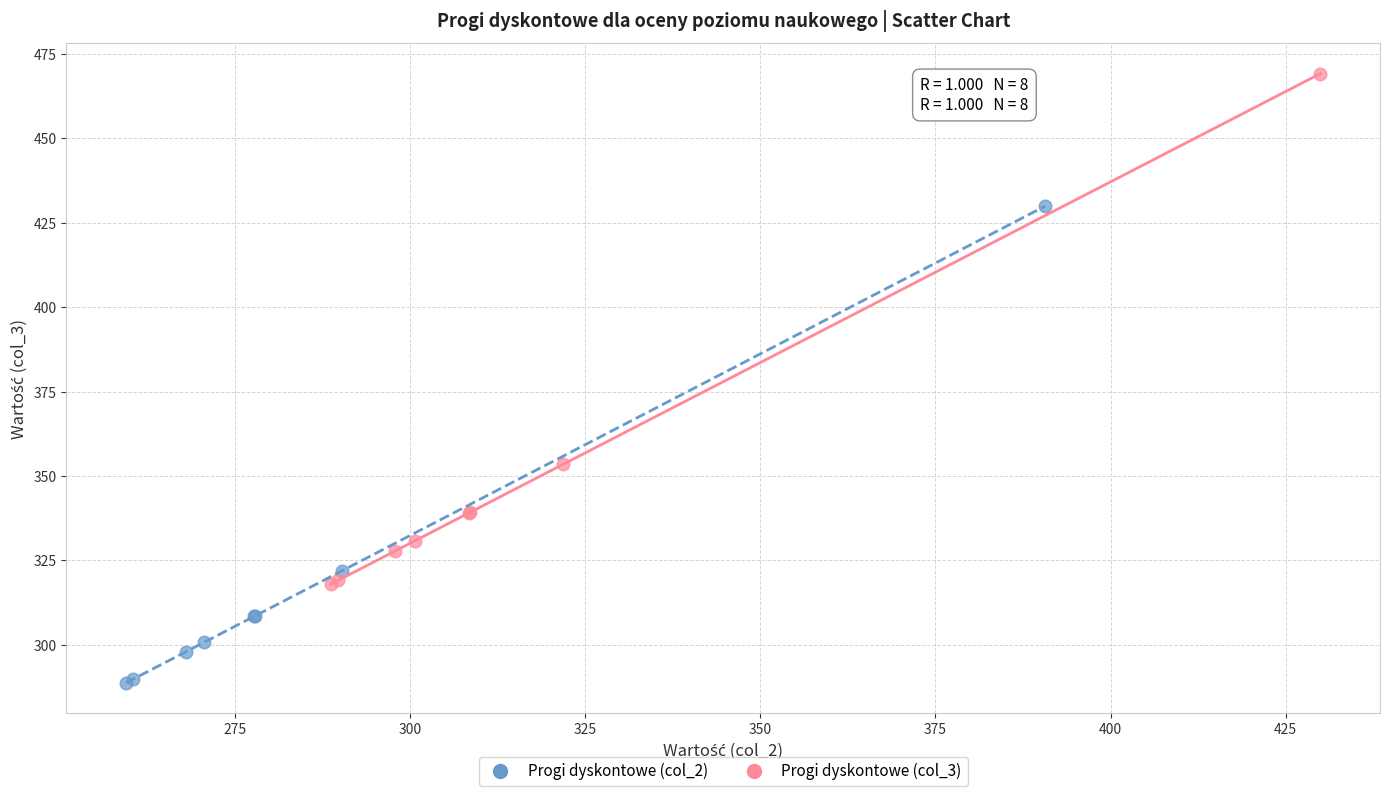

Which series contains the lowest Y value?

Progi dyskontowe (col_2)